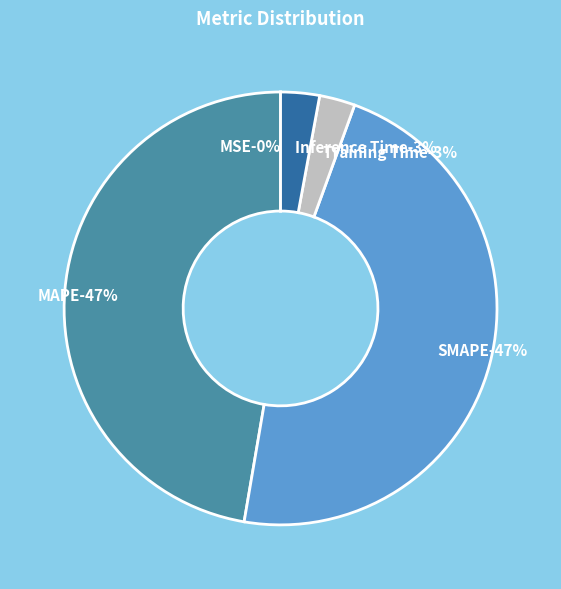

True or false: MSE accounts for 1% of the total.

False